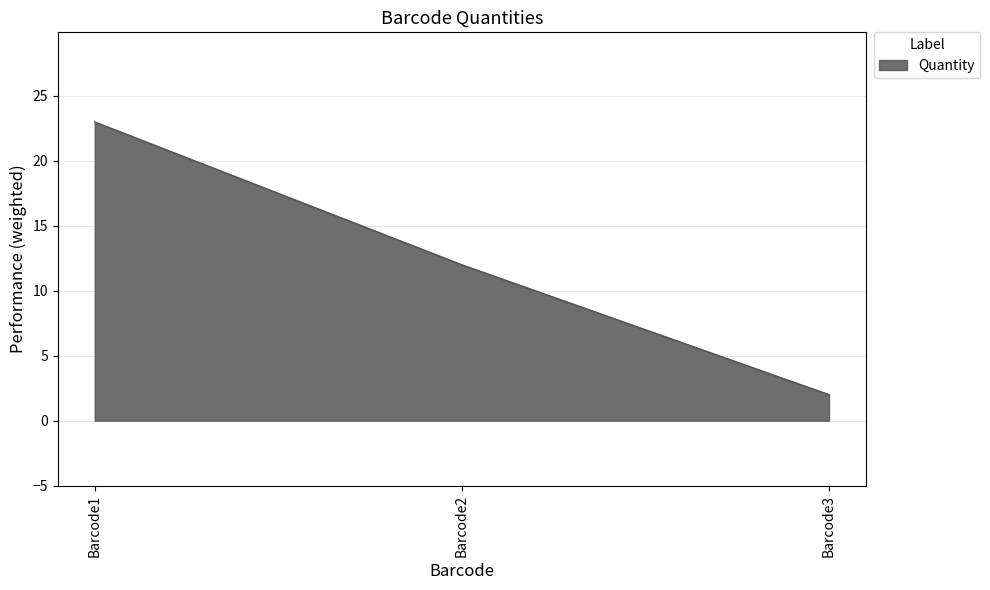

True or false: the data shows 39 at Barcode1.

False